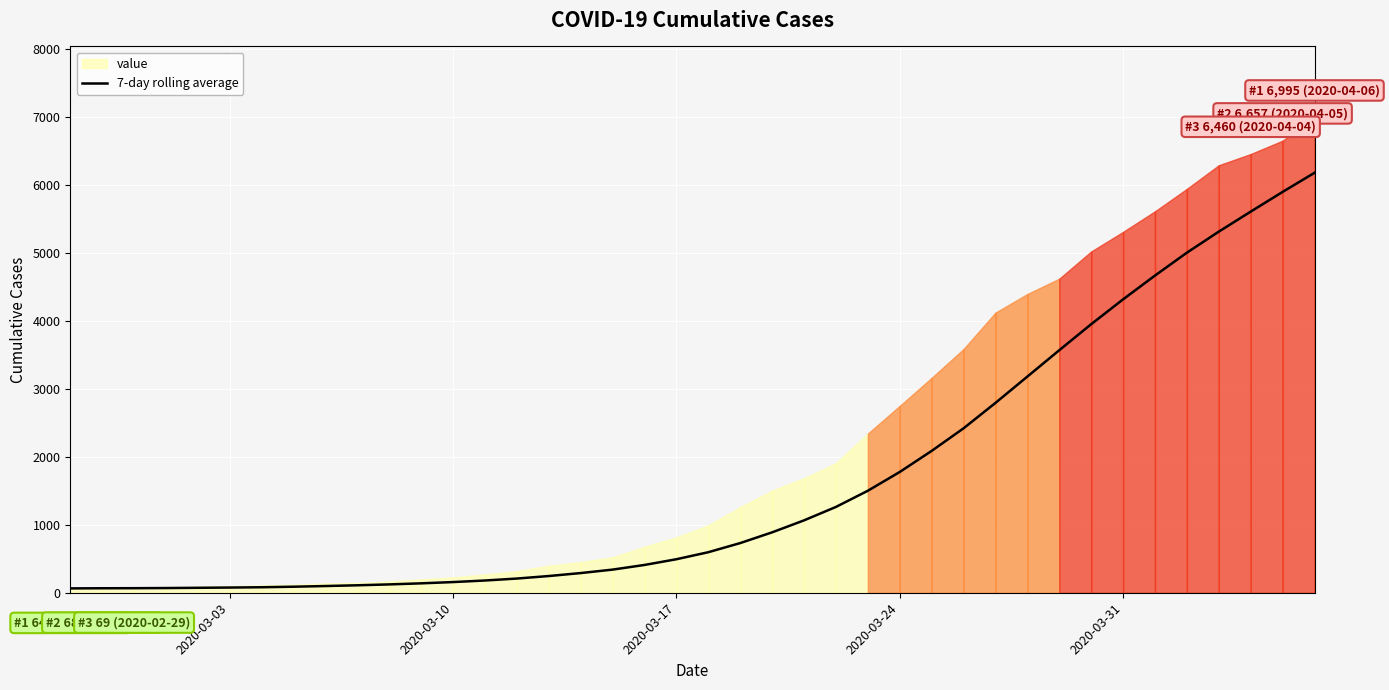

Between 2020-03-17 and 19, which is larger?

19